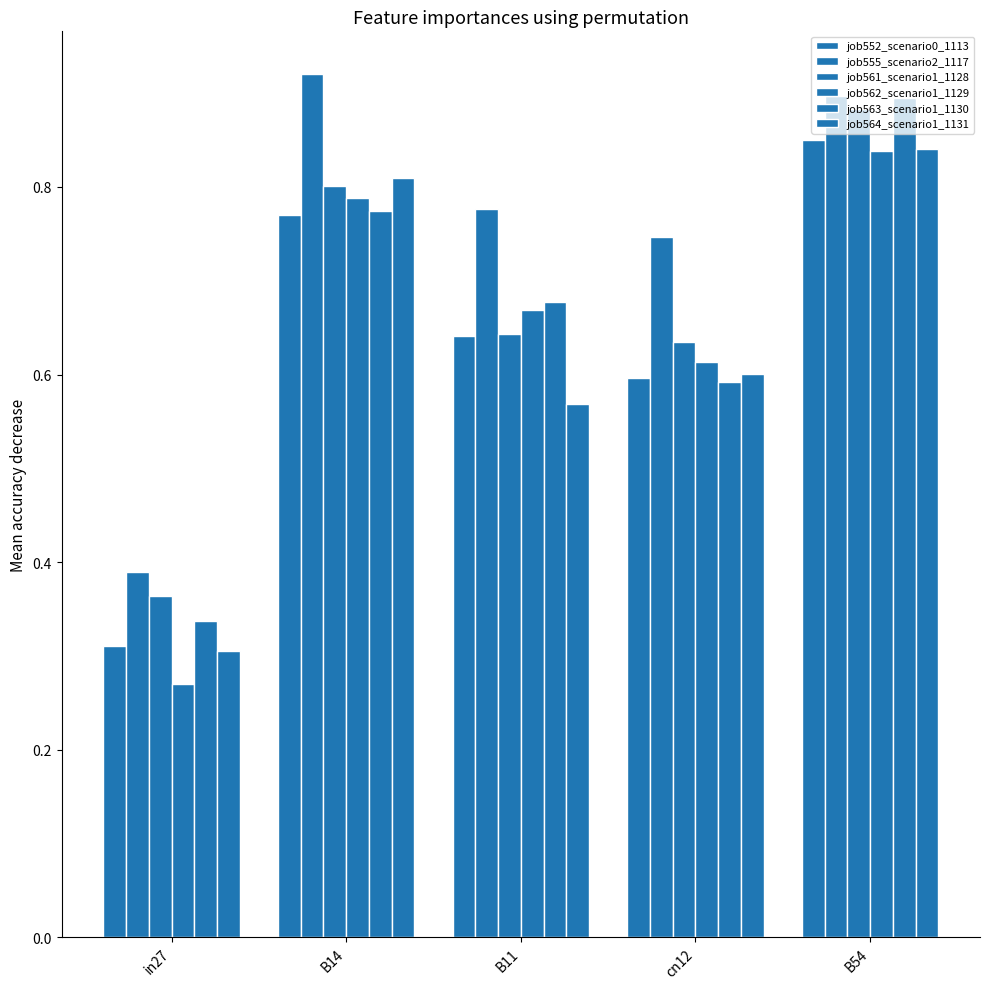

The job555_scenario2_1117 series shows 1.4 at B54. True or false?

False